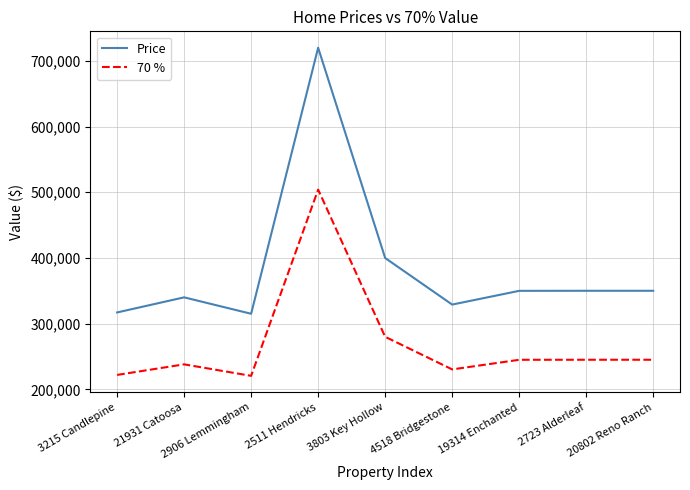

What is the smallest value displayed?

220500.0